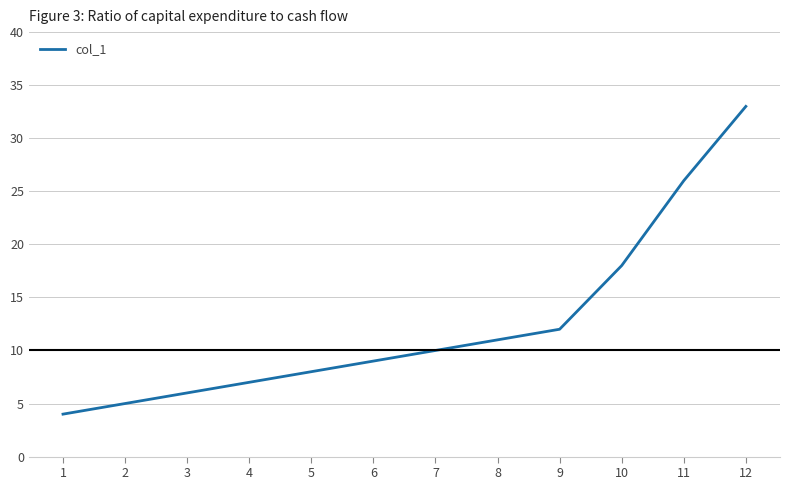

What is the difference between the maximum and minimum values?

29